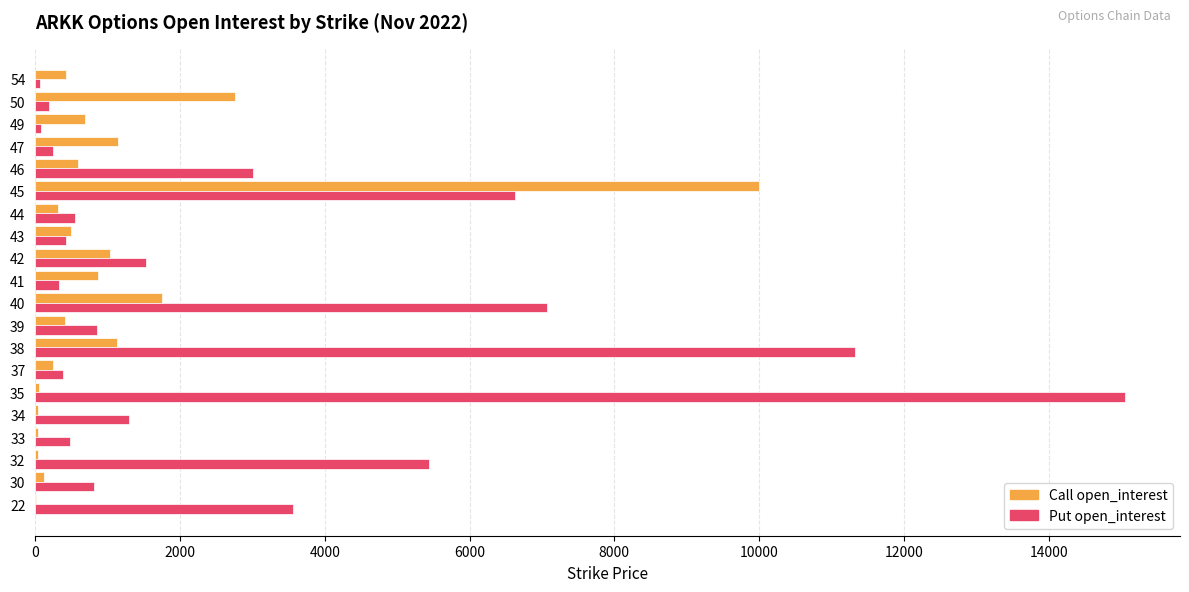

Which series changed the most between 41 and 50?

Call open_interest